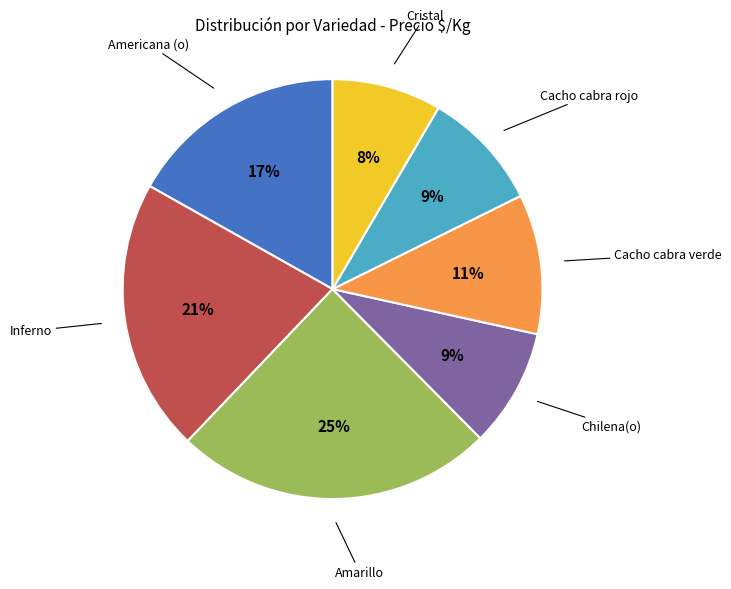

Combined, do Cacho cabra verde and Chilena(o) account for over 50%?

No